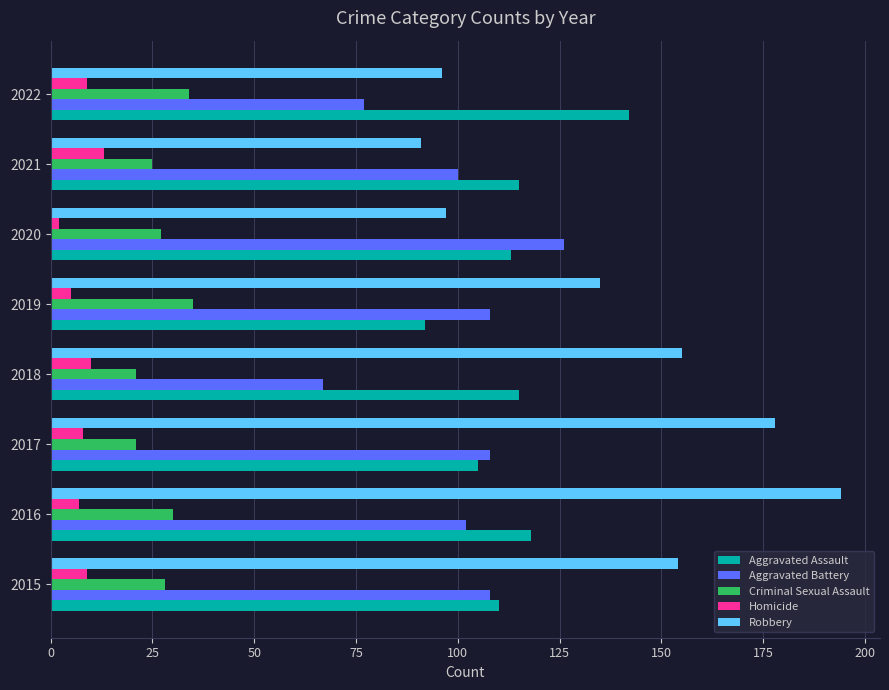

The value of Criminal Sexual Assault at 2015 is 28. True or false?

True